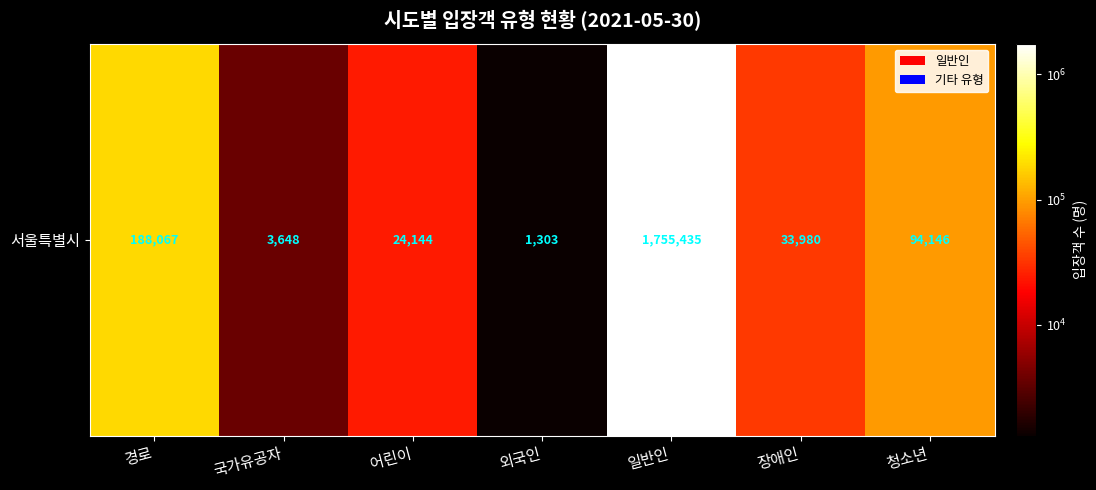

At which label is the value closest to 878369?

경로